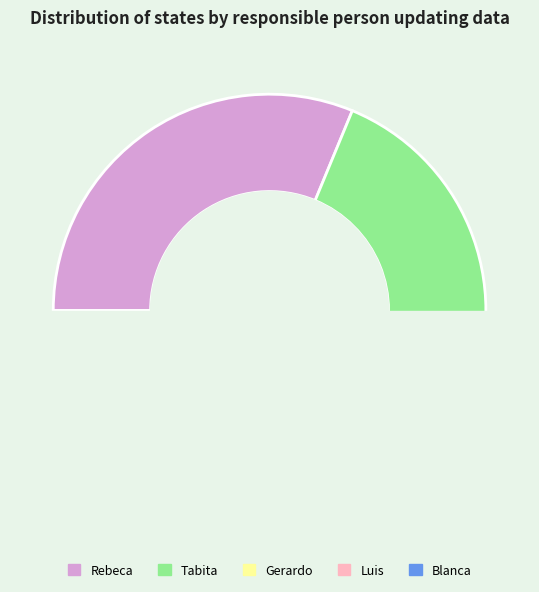

True or false: Gerardo accounts for 10% of the total.

False